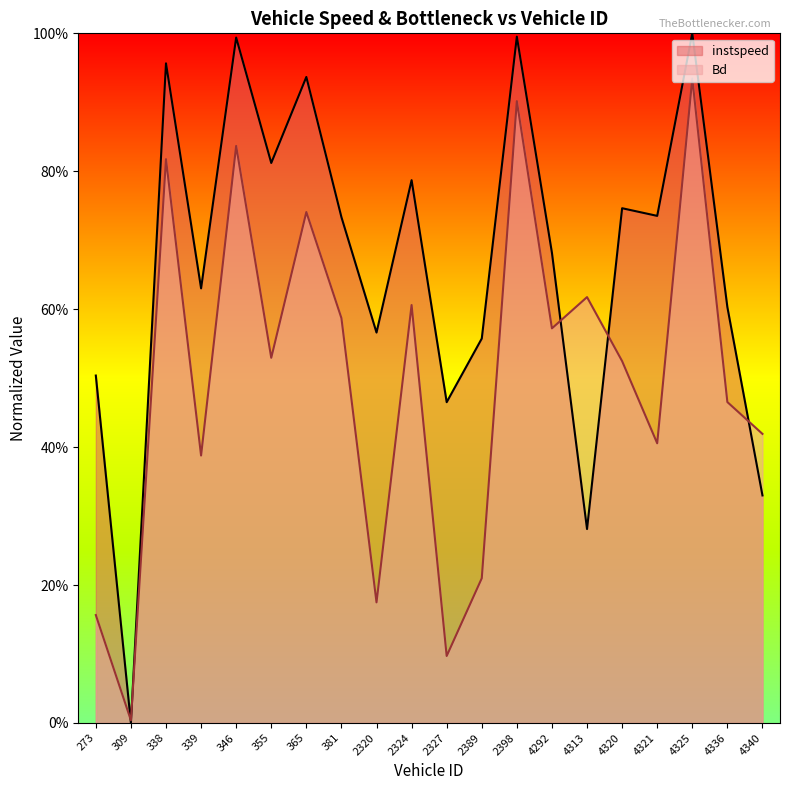

What is the difference between the Bd values at 2324 and 339?

0.2